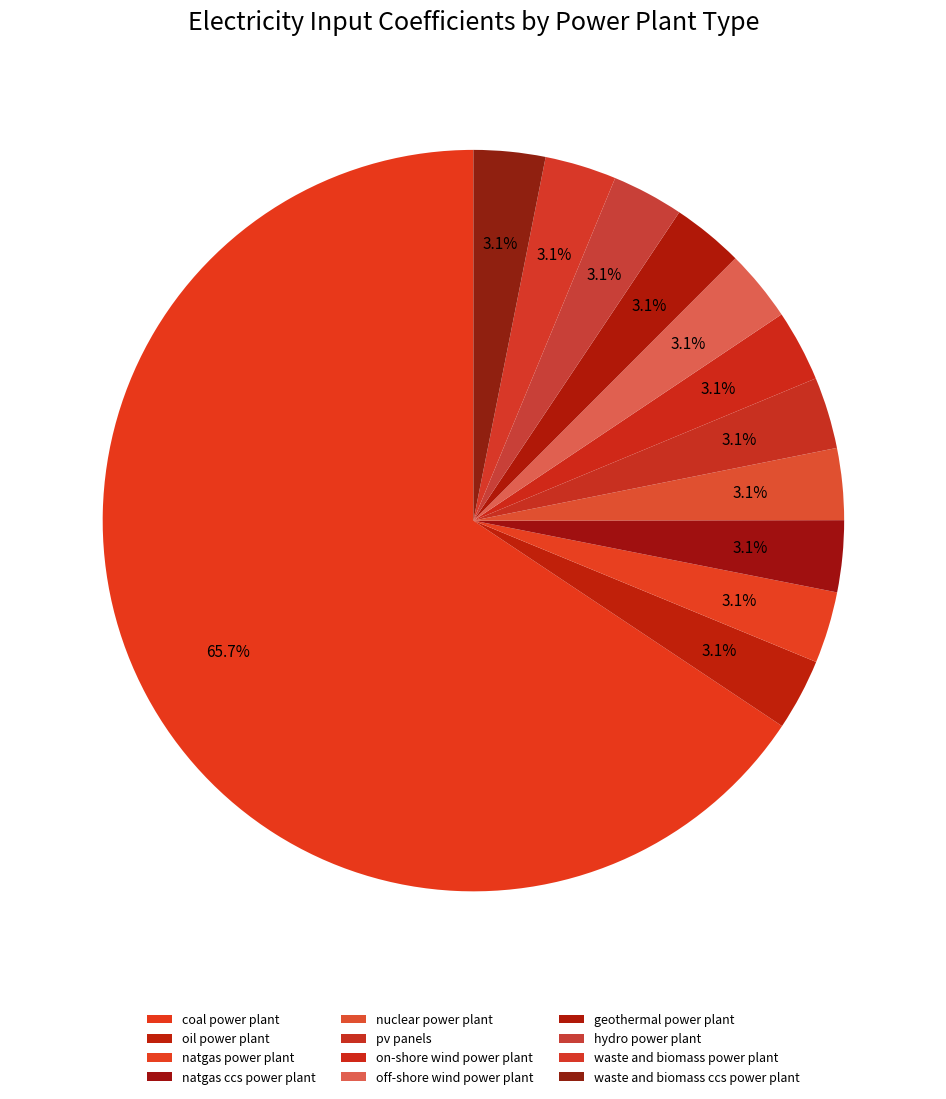

Count the number of slices in the pie.

12